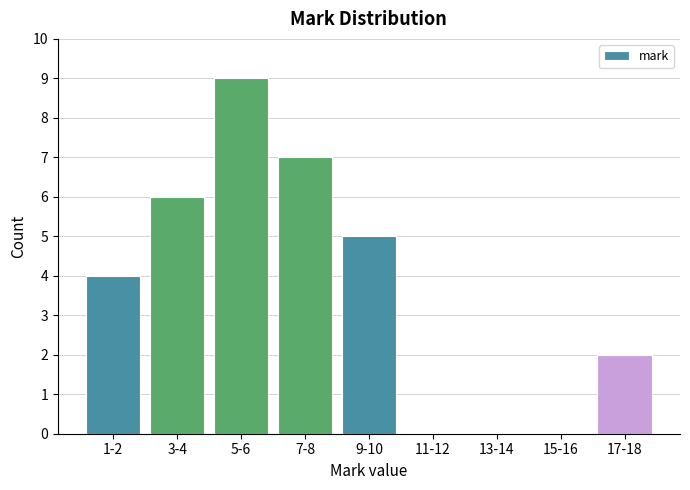

Reading right to left, what are all the values shown in this chart?

17-18=2	15-16=0	13-14=0	11-12=0	9-10=5	7-8=7	5-6=9	3-4=6	1-2=4